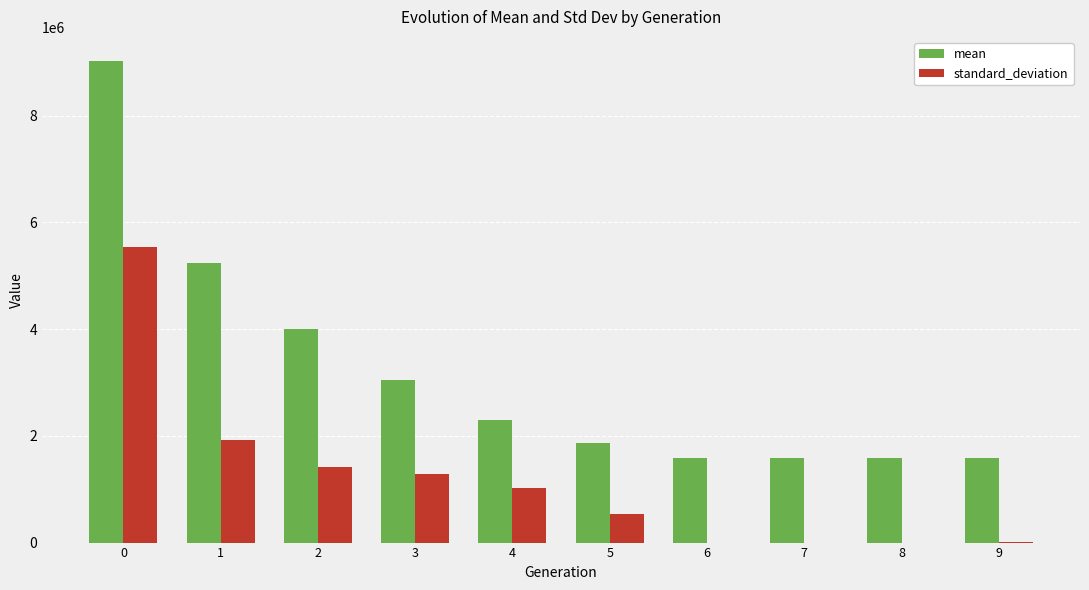

What is the greatest value displayed?

9025425.9